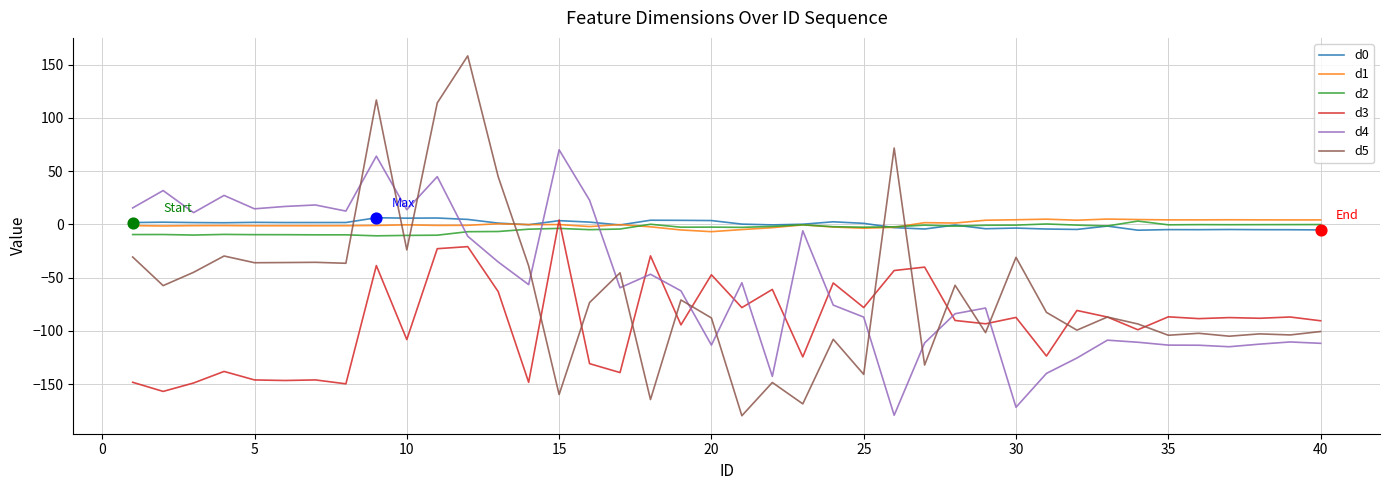

What is the greatest value displayed?

158.2